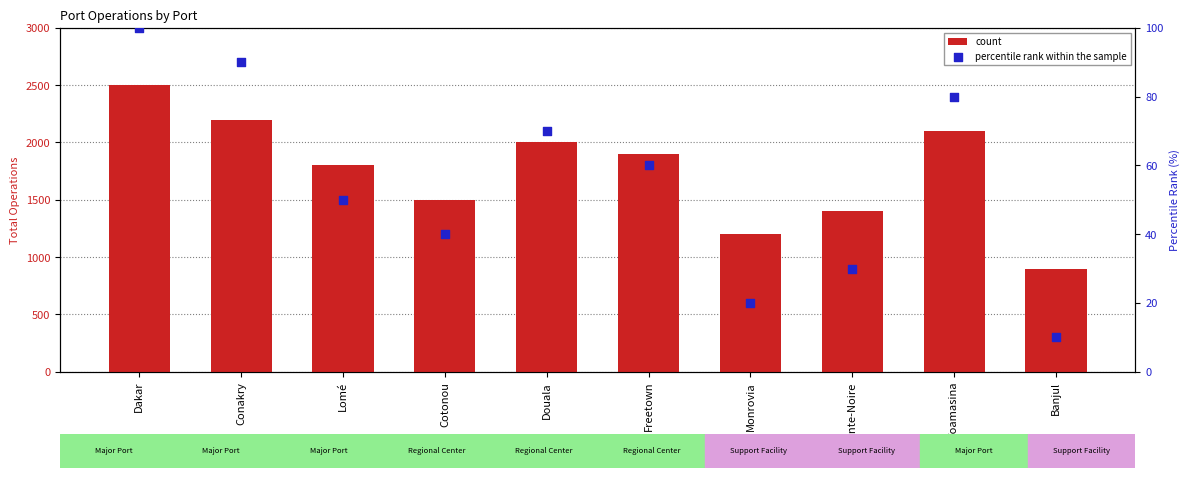

Which series contains the lowest Y value?

percentile rank within the sample